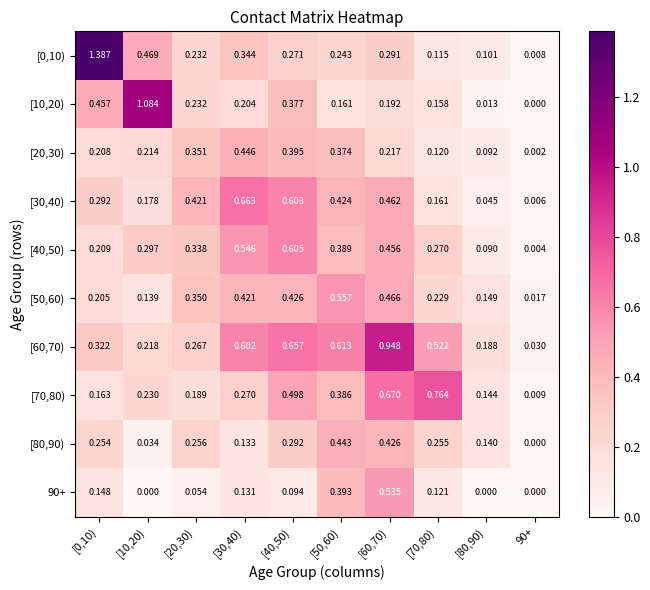

Is the value of [80,90) at [40,50) greater than the value of [50,60) at 90+?

Yes